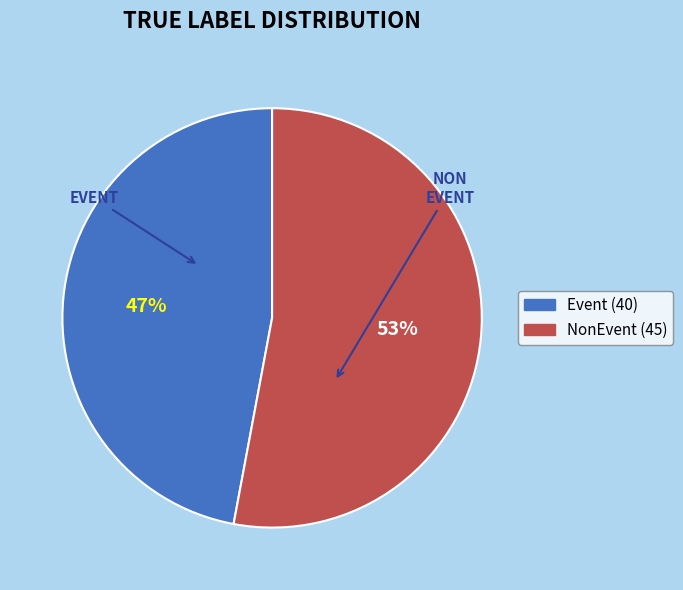

Combined, do Event and NonEvent account for over 50%?

Yes